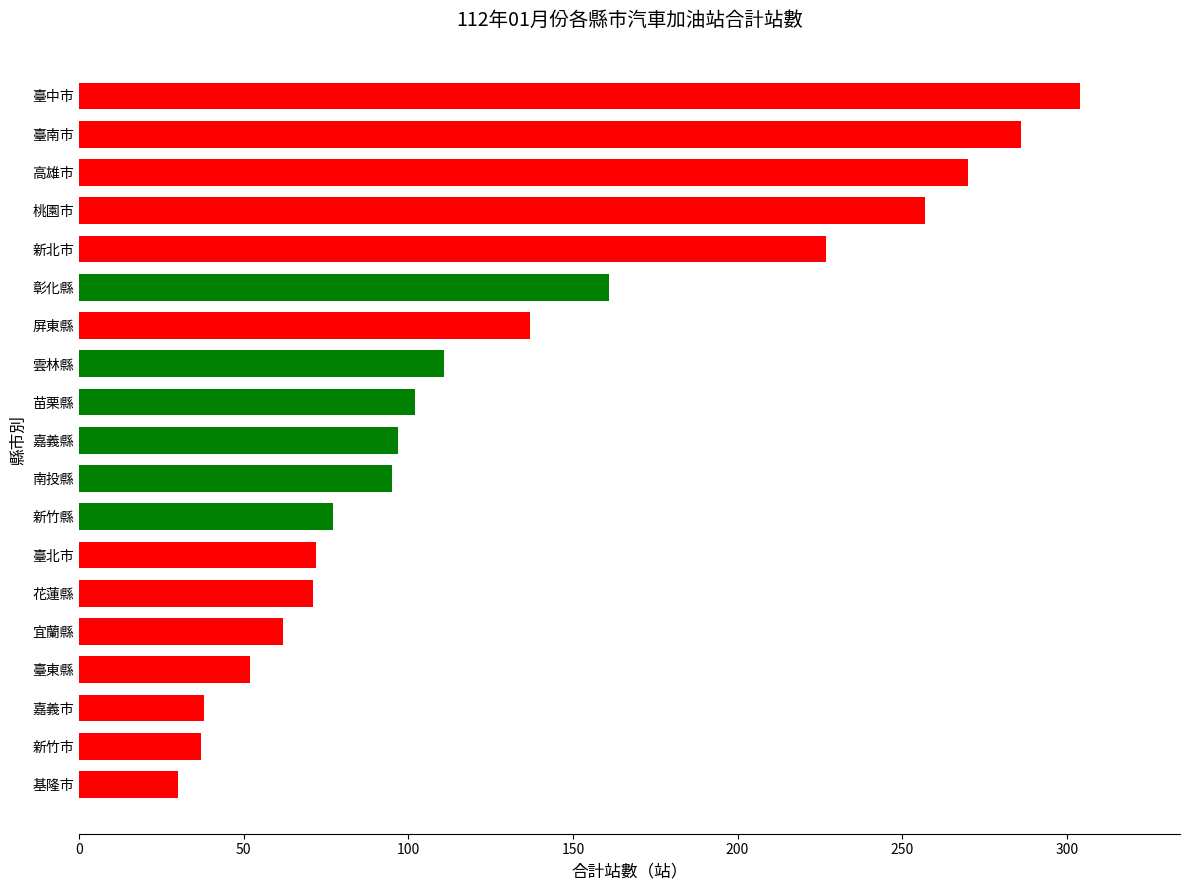

Is it true that the value at 臺南市 is 286?

True